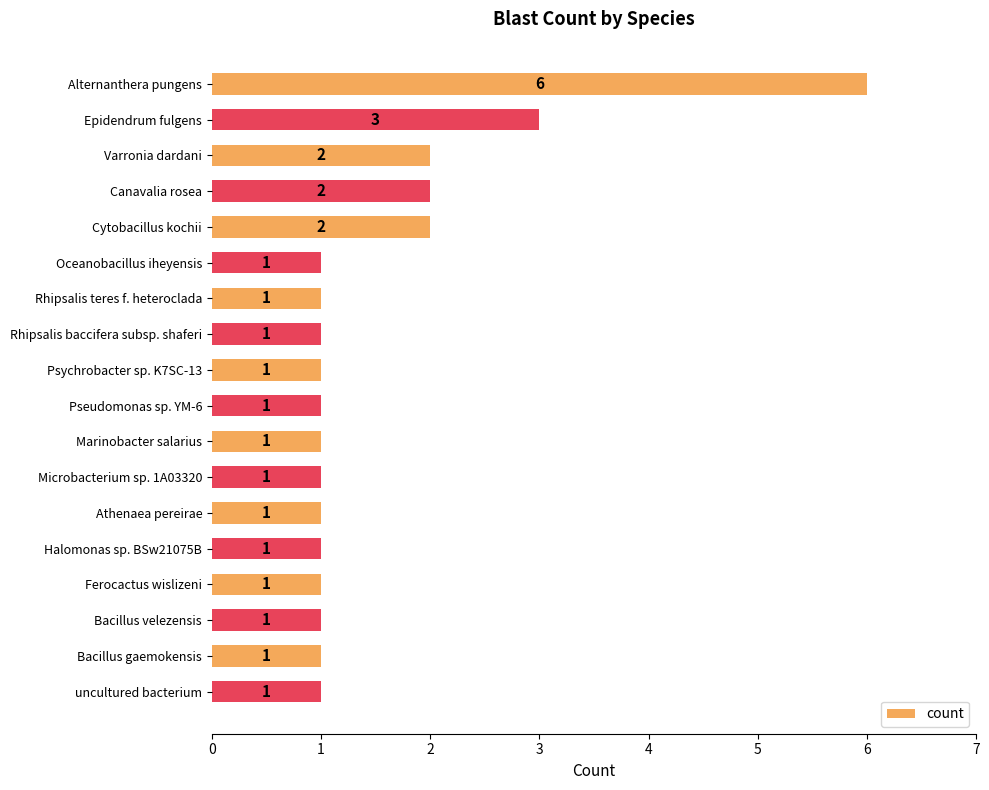

What position from the bottom is uncultured bacterium?

1